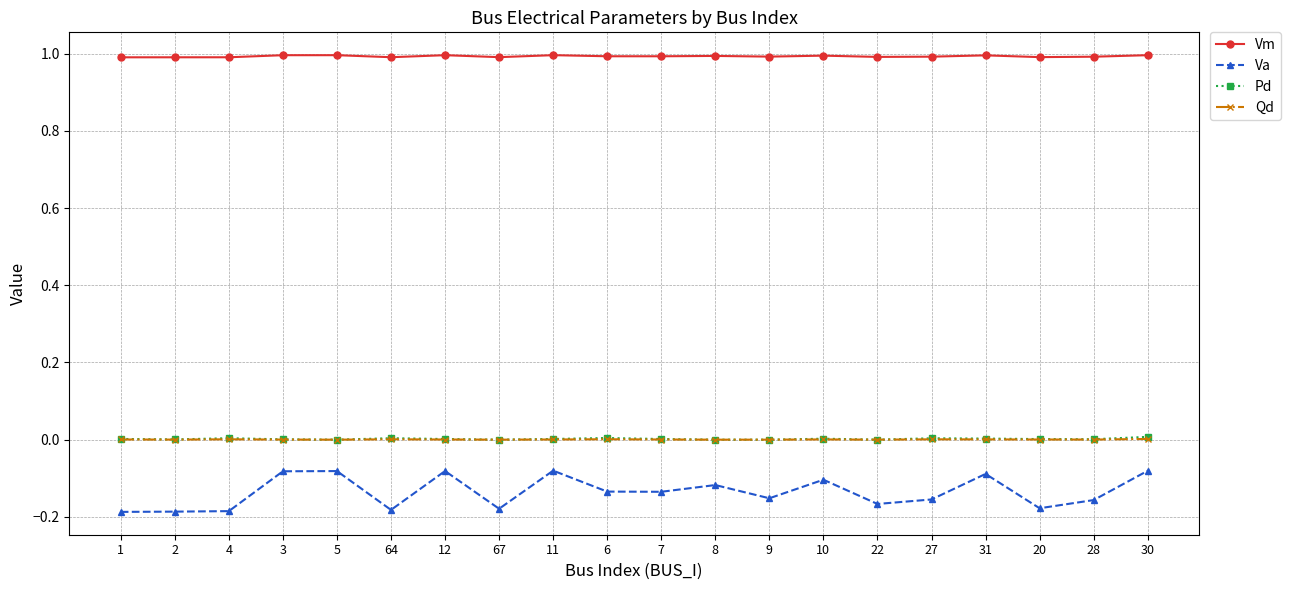

What is the sum of all Va values?

-2.7